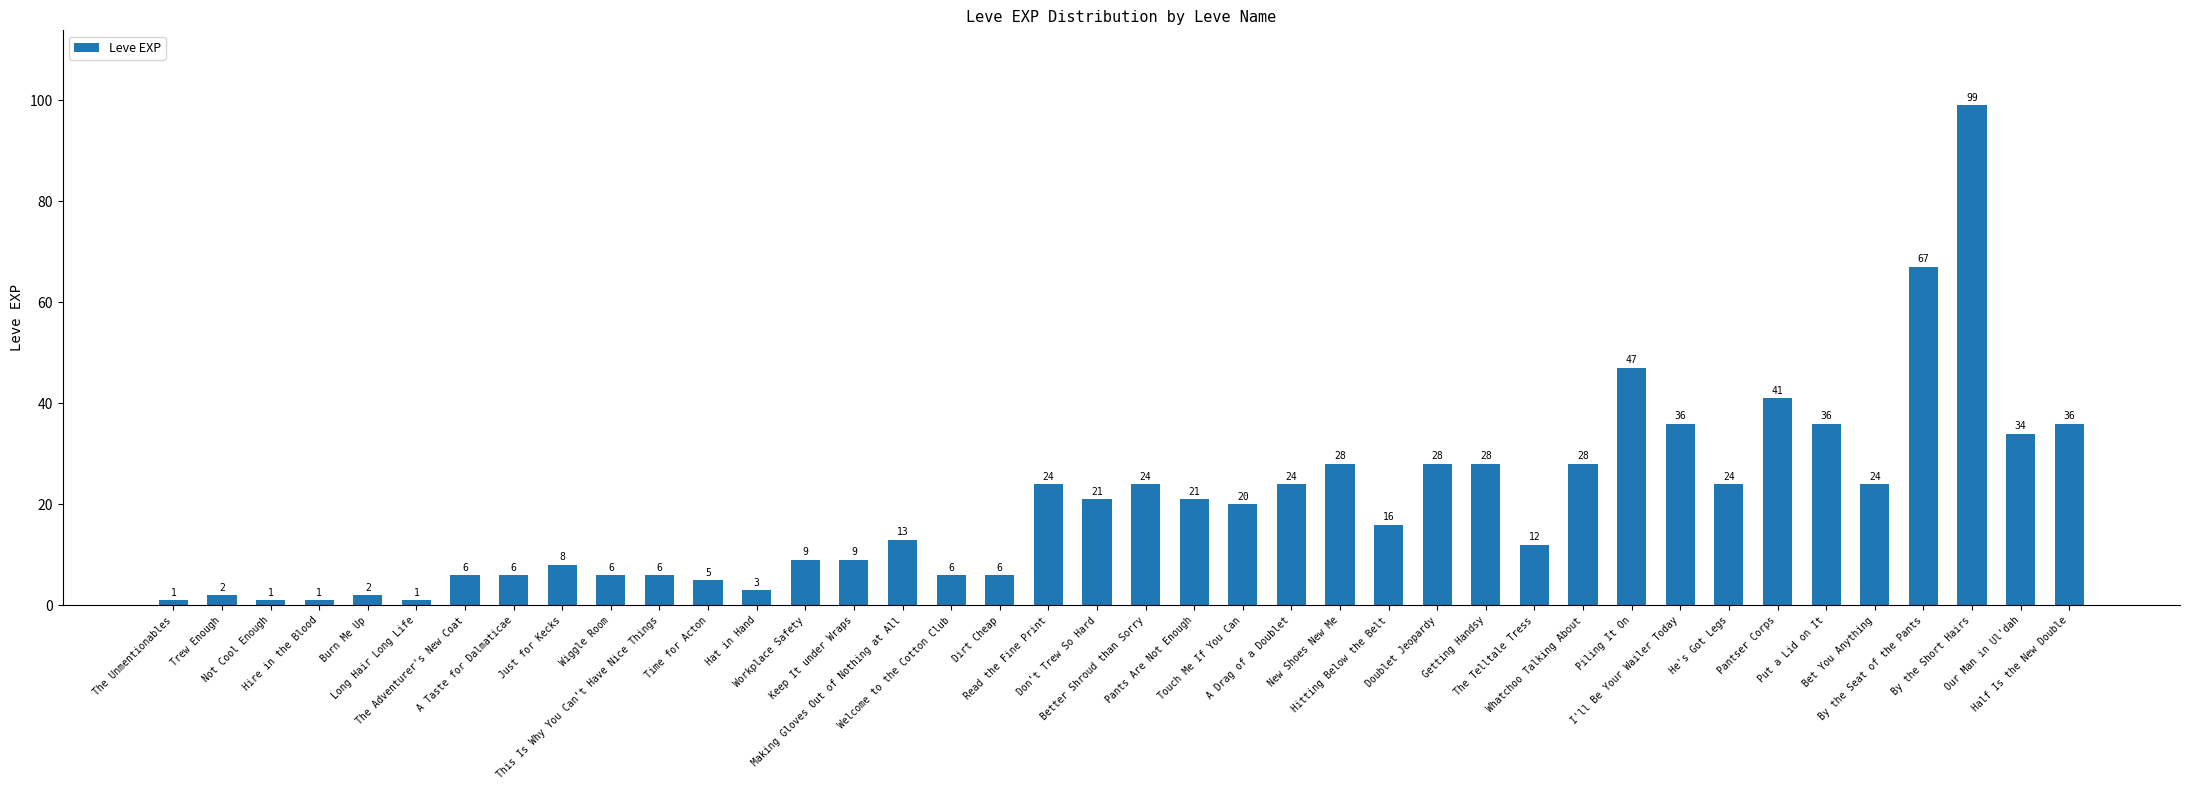

What is the value of the 39th bar from the left?

34